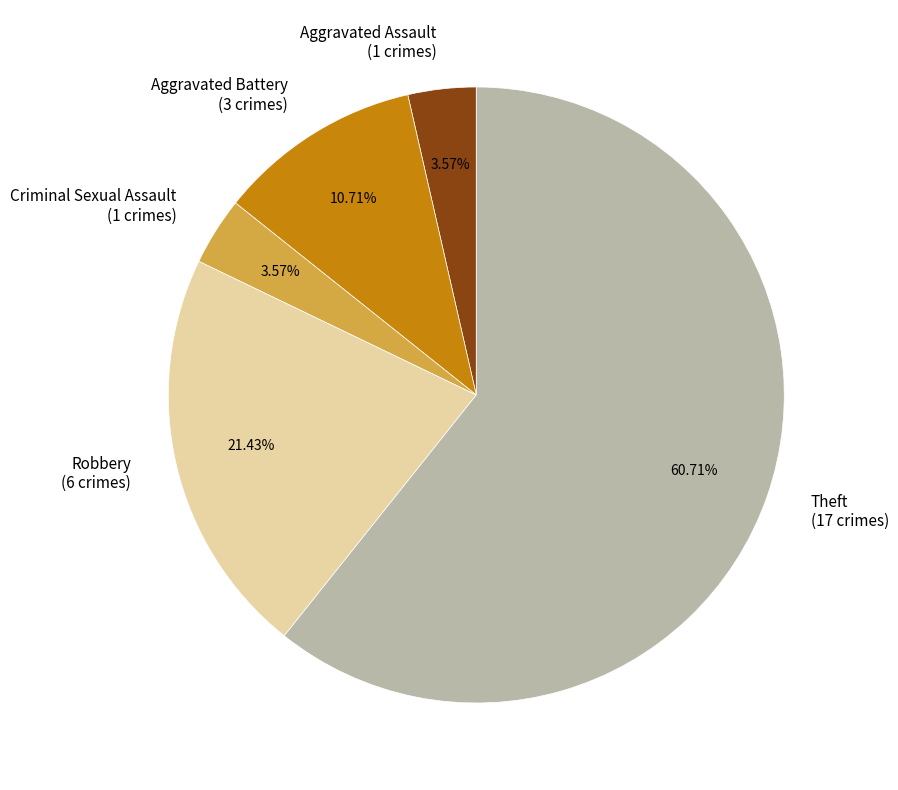

Do Aggravated Battery and Aggravated Assault together represent more than half of the pie?

No